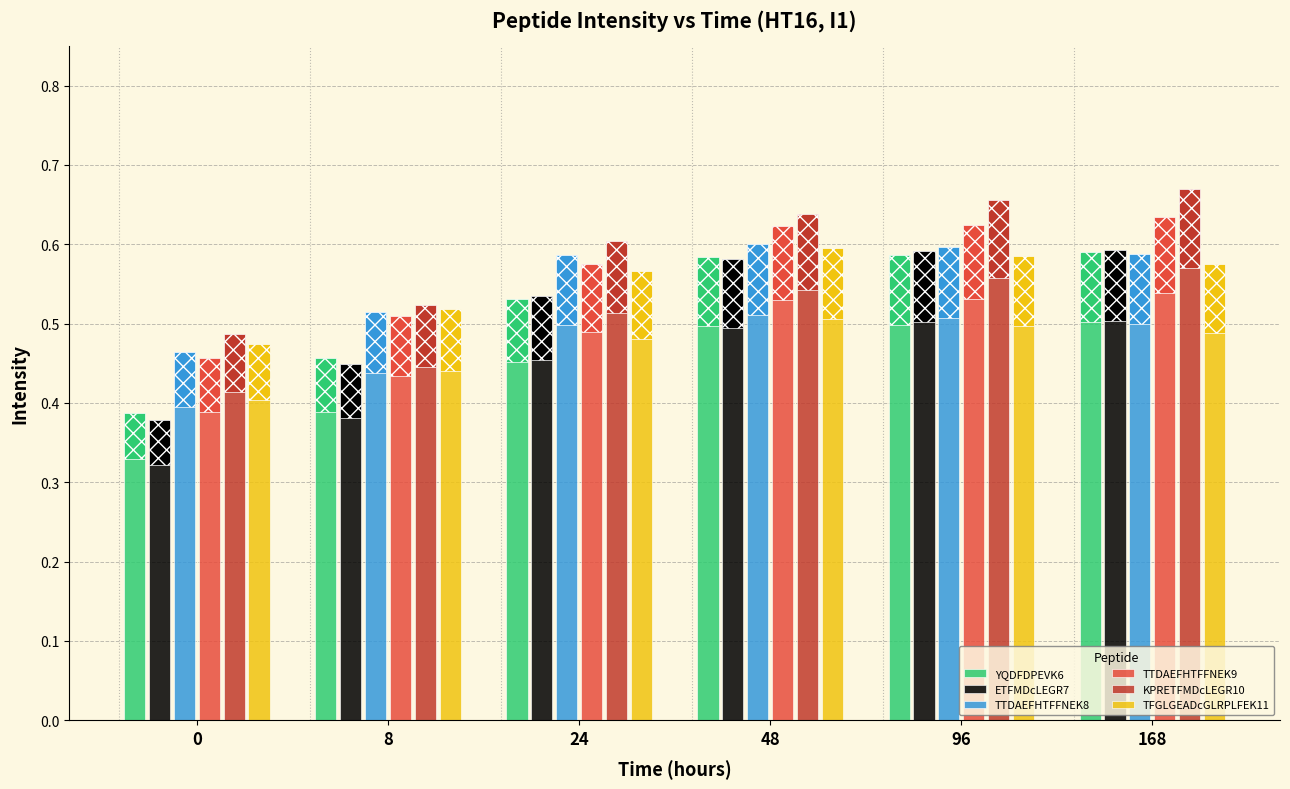

What is the value of the TTDAEFHTFFNEK9 bar at the 6th from the left?

0.6